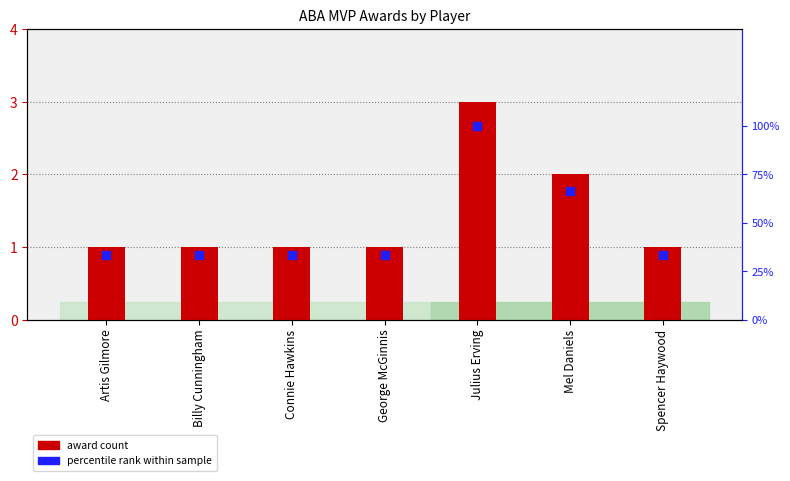

Which series has the largest Y range (max minus min)?

percentile rank within sample